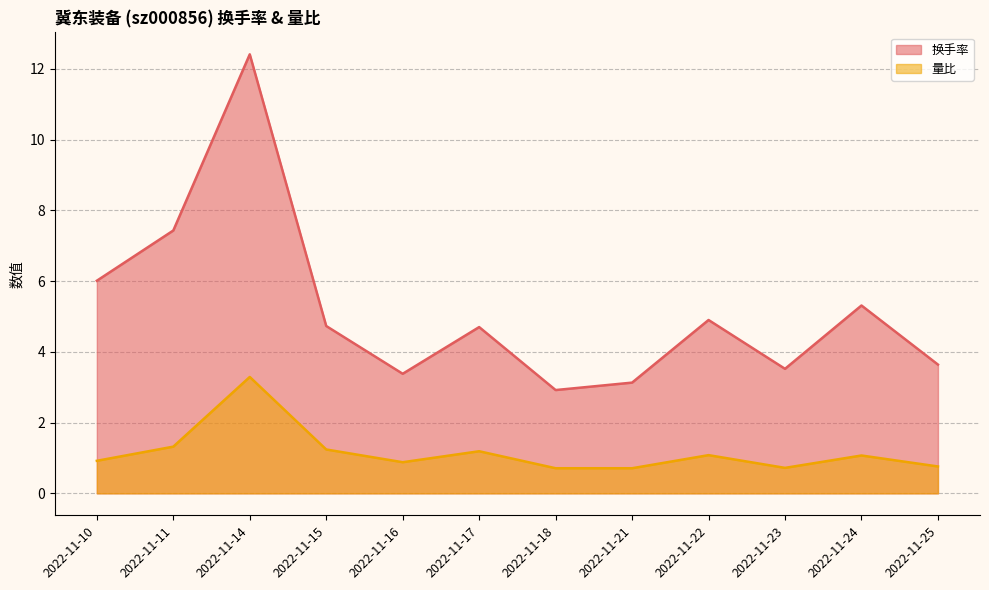

Between 2022-11-15 and 2022-11-21, which series saw the biggest shift?

换手率